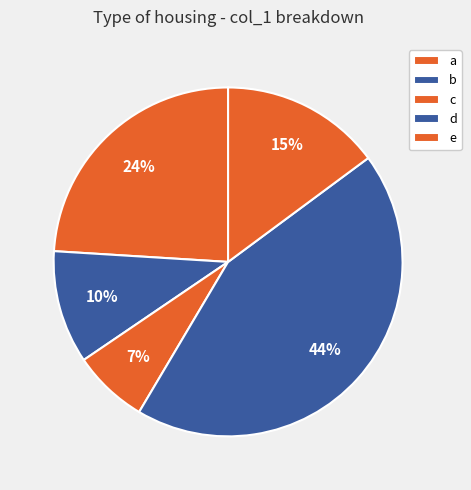

Which slice is the largest?

d